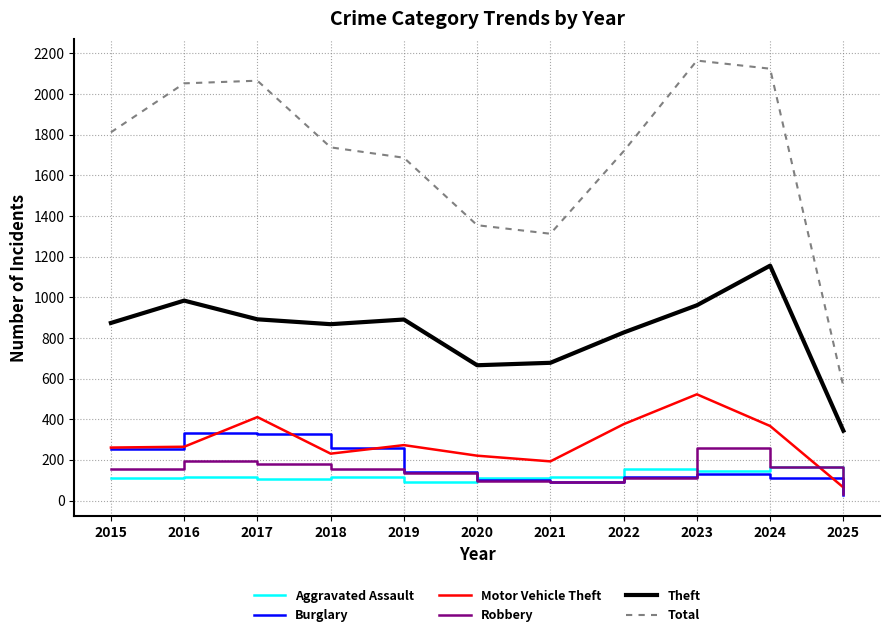

What is the sum of the Burglary values at 2024 and 2016?

445